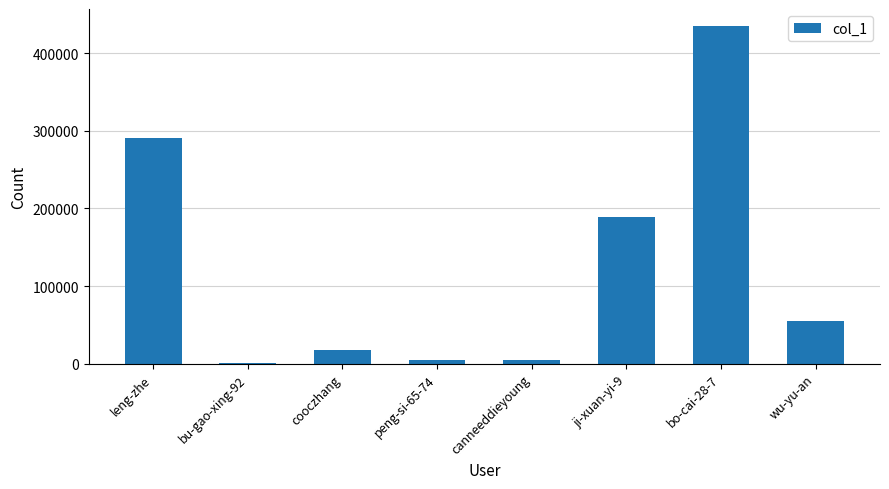

At which category does the chart reach its peak across all series?

bo-cai-28-7